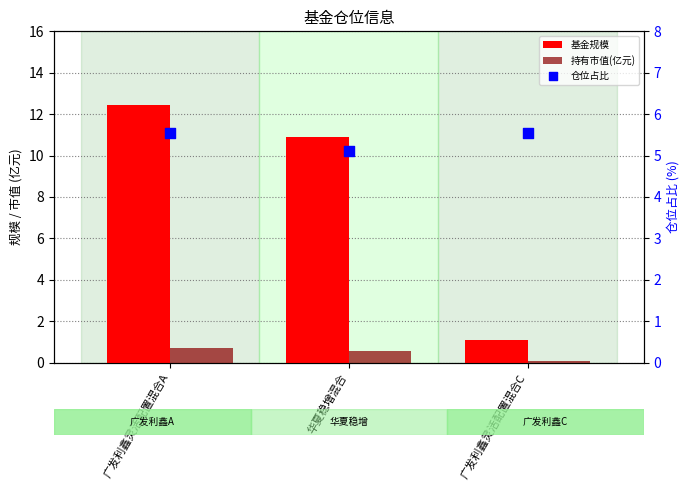

At which category is the sum across all series the highest?

广发利鑫灵活配置混合A